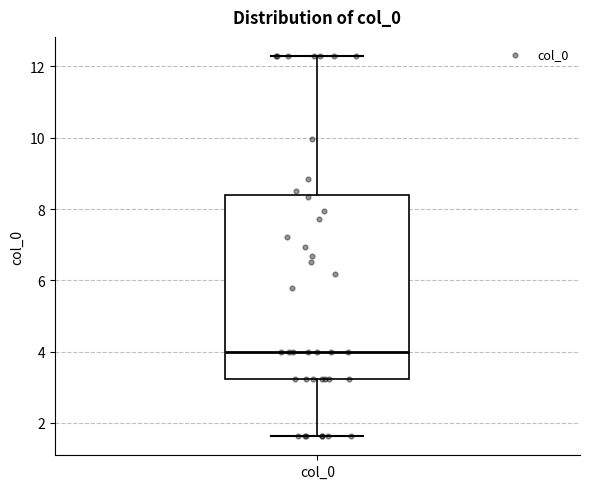

Where is the lower edge of the box for col_0 on the y-axis? The values are not printed on the chart, so give them approximately, as read against the axis.

3.2